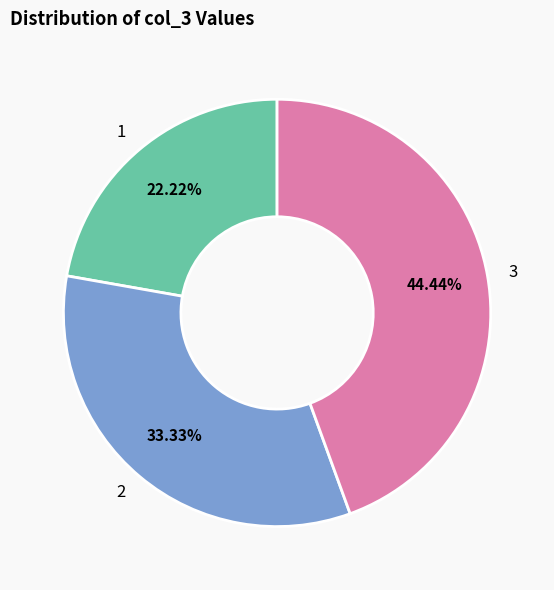

How many slices are in this pie chart?

3